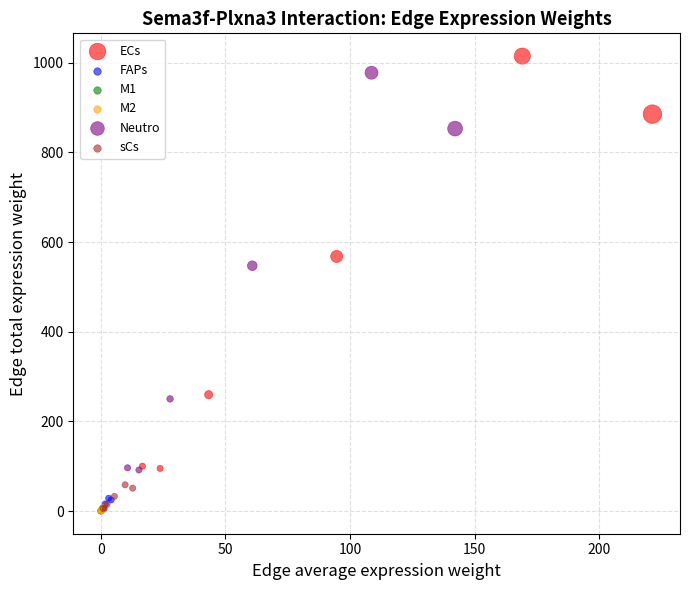

Which series has the largest Y range (max minus min)?

ECs